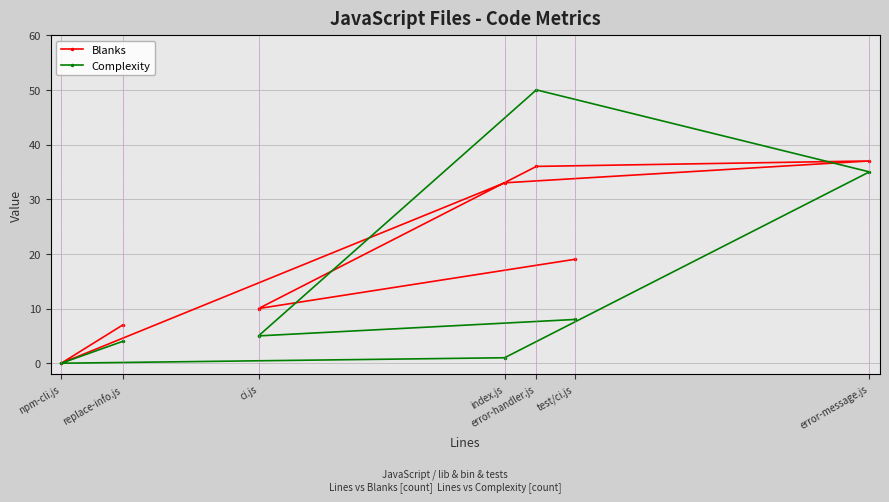

The Blanks series shows 5 at ci.js. True or false?

False